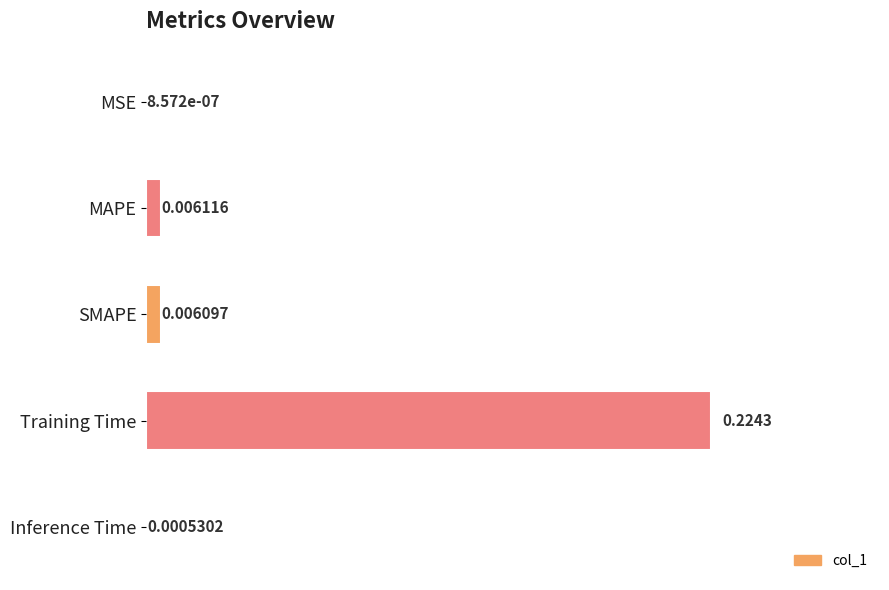

Which category has the highest value across all series?

Training Time